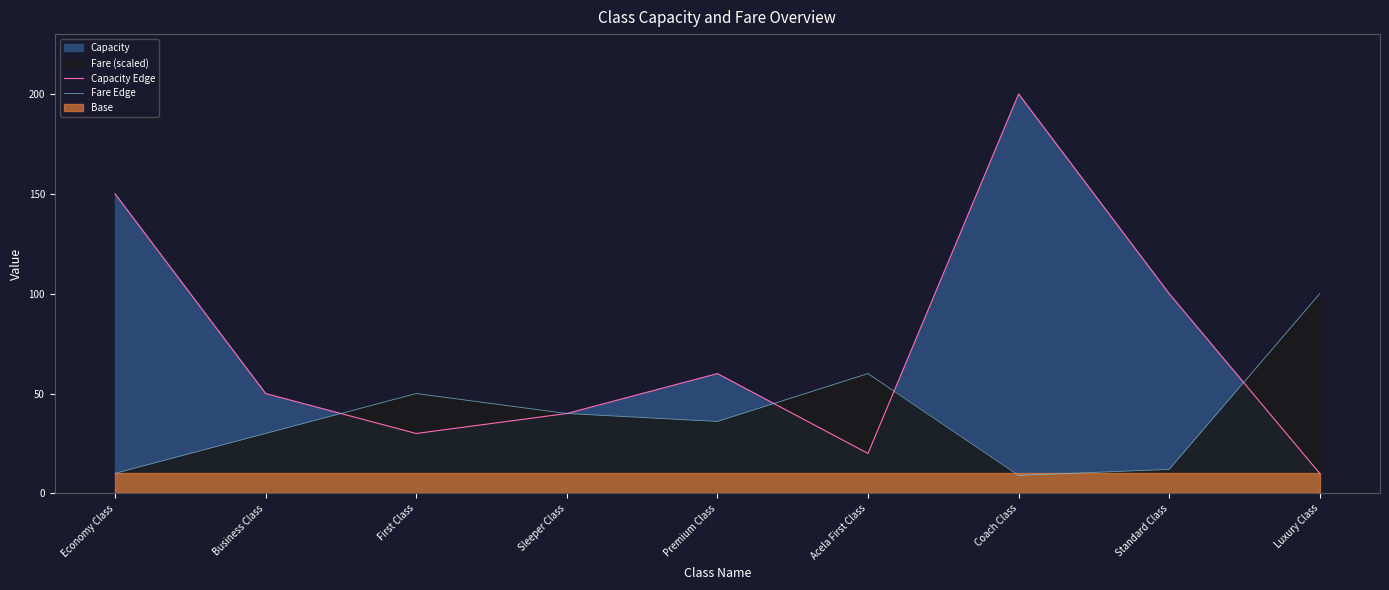

What is the smallest value displayed?

9